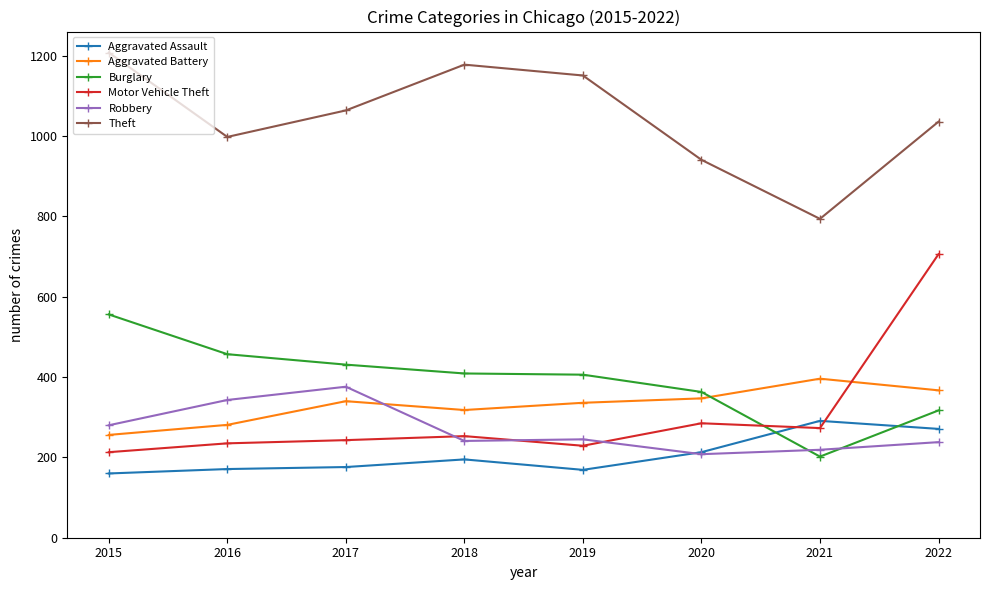

True or false: Burglary has more than 2 interior local peaks.

False